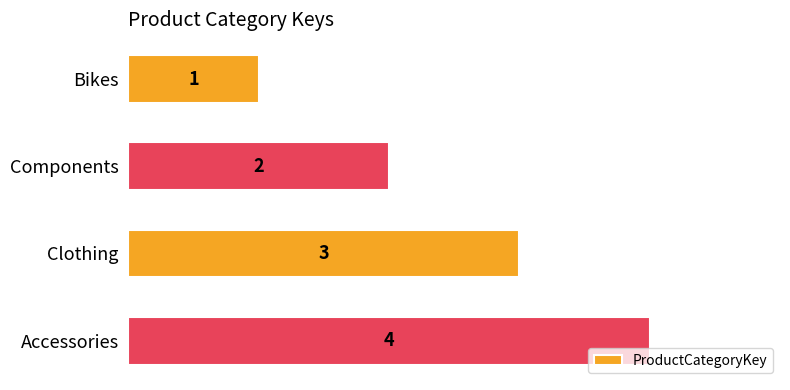

The chart shows a value of 2 at Components. True or false?

True